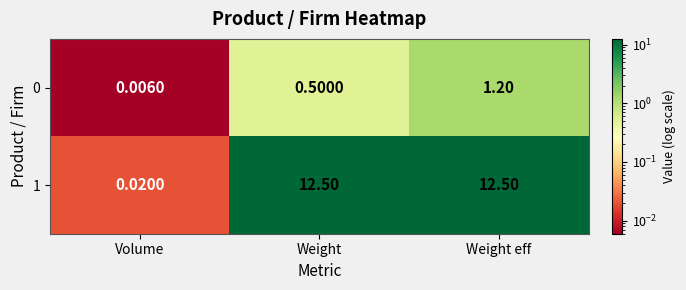

At which label is 0 closest to 0?

Volume